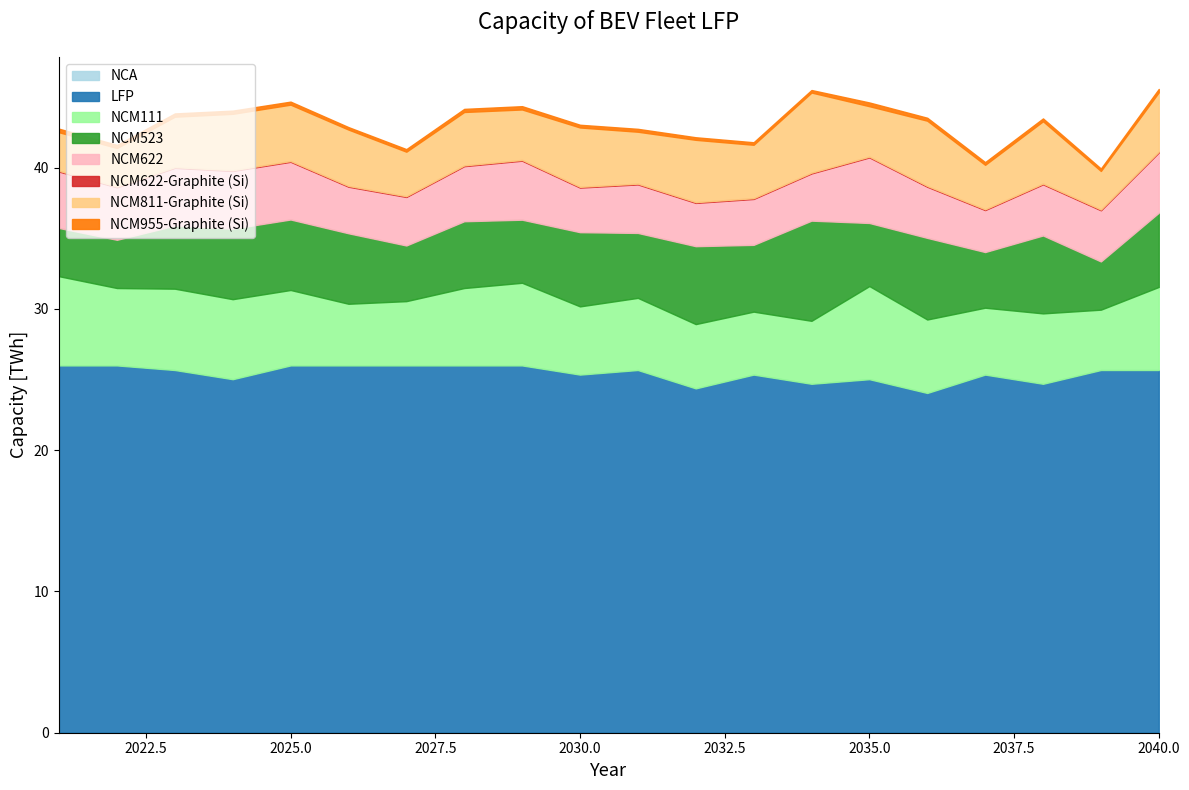

Does the chart have visible grid lines?

No